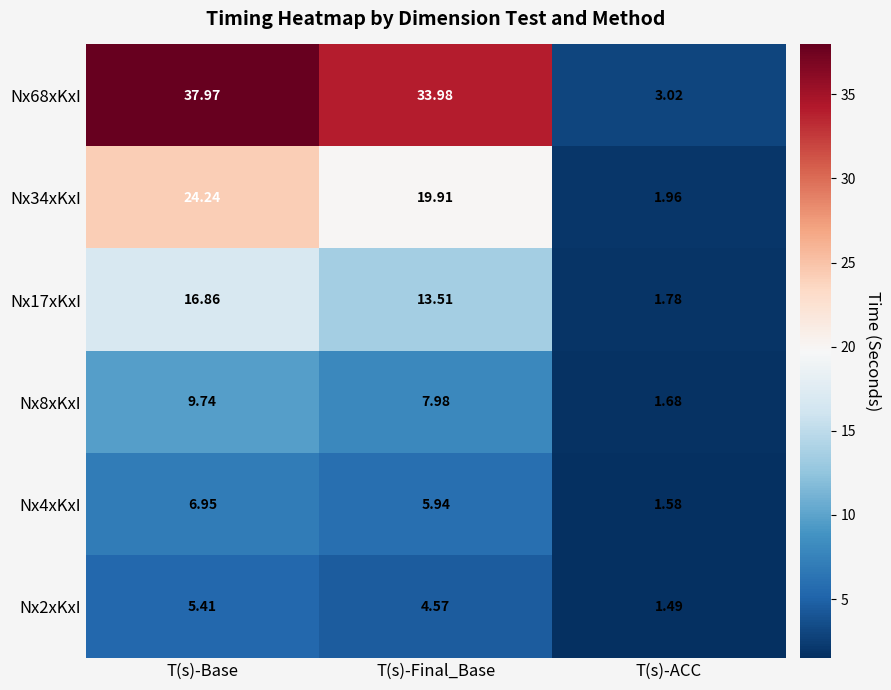

Which series has the largest total across all categories?

Nx68xKxI